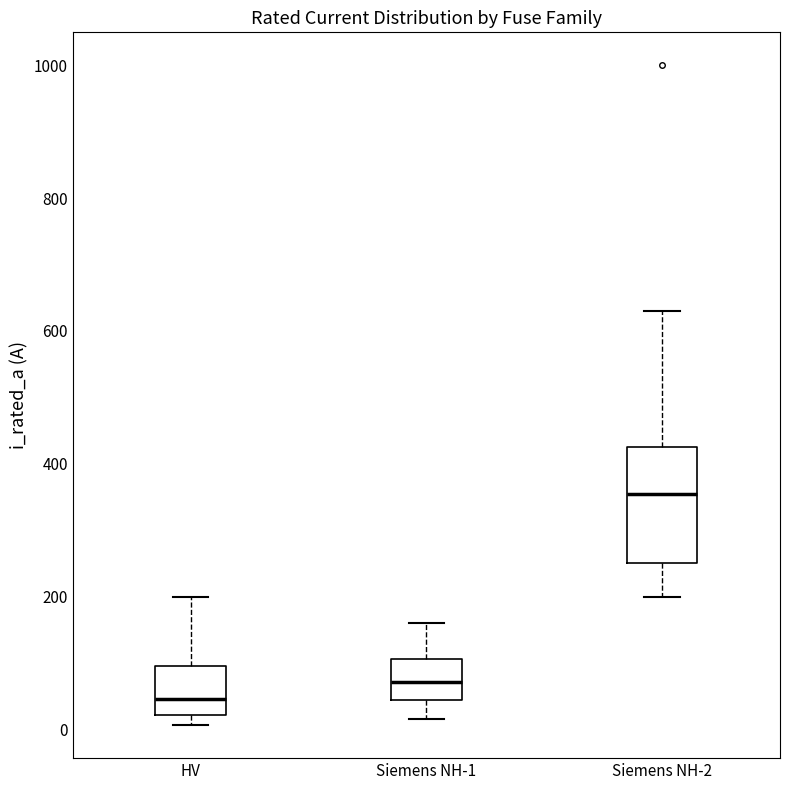

Comparing the boxes themselves (not the whiskers), which one is the tallest?

Siemens NH-2